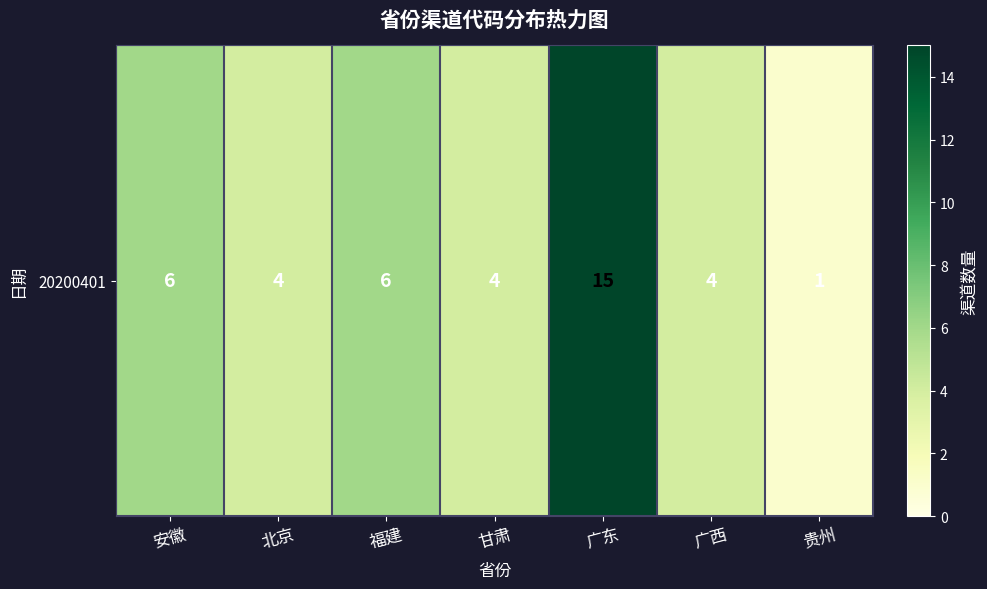

Reading right to left, extract all data points from this chart.

1	4	15	4	6	4	6